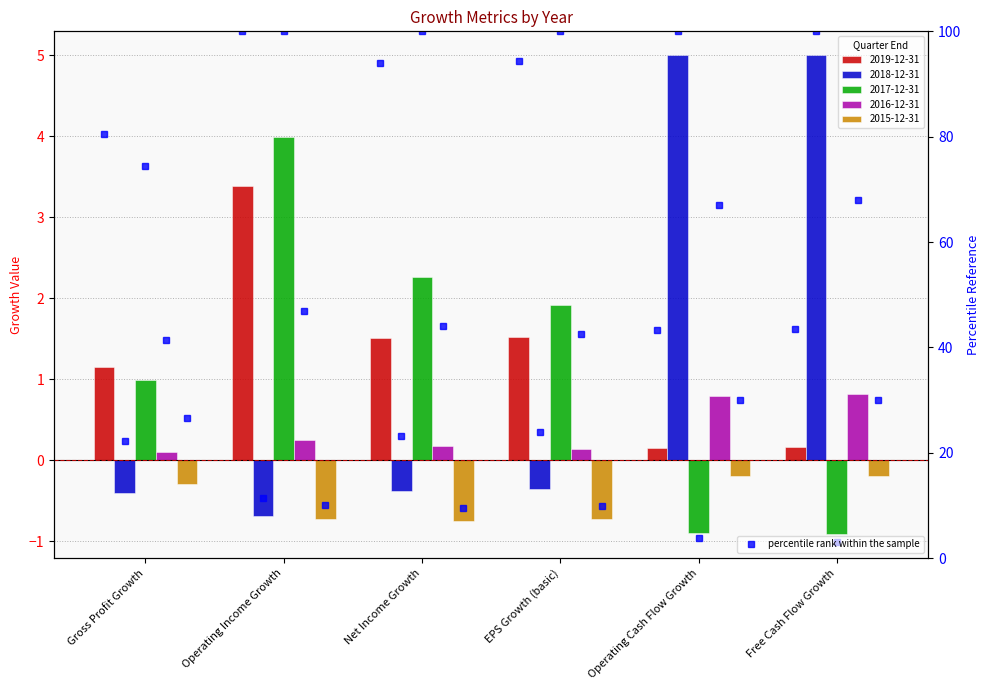

The value of 2015-12-31 at Operating Cash Flow Growth is -0.1. True or false?

False